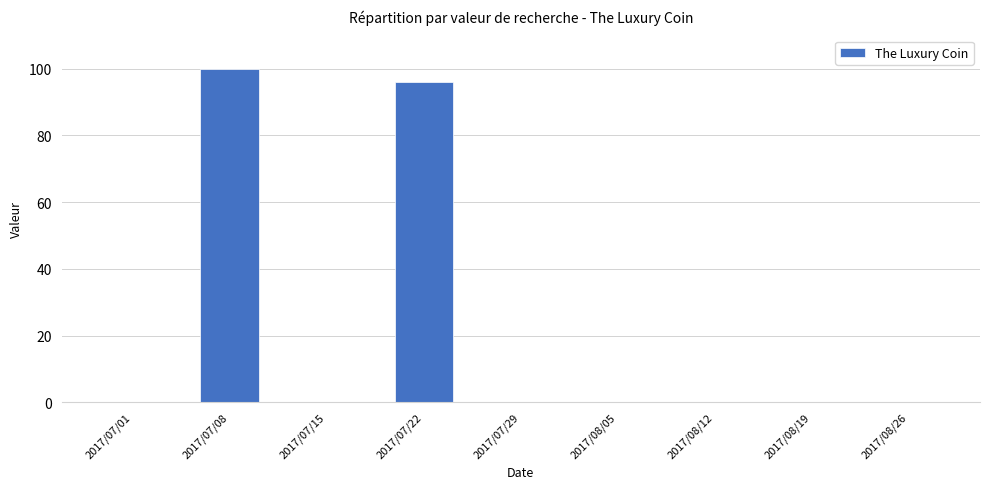

What is the maximum value shown in the chart?

100